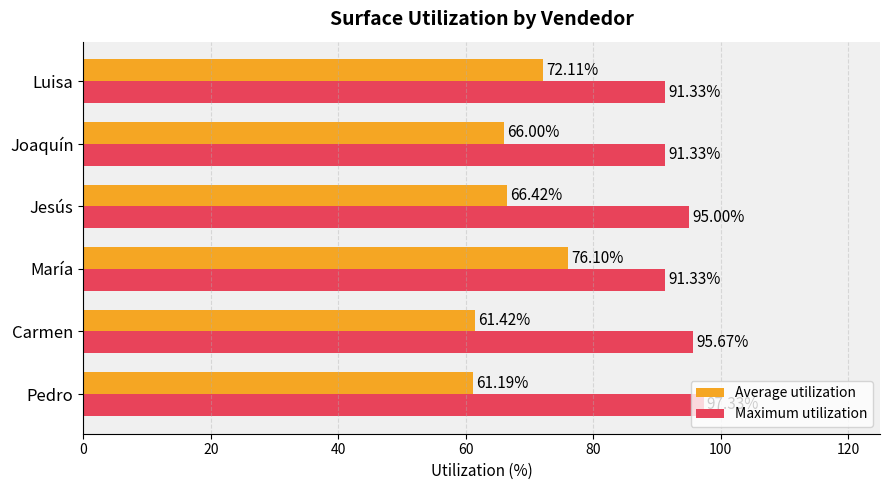

Which series changed the most between Joaquín and Luisa?

Average utilization